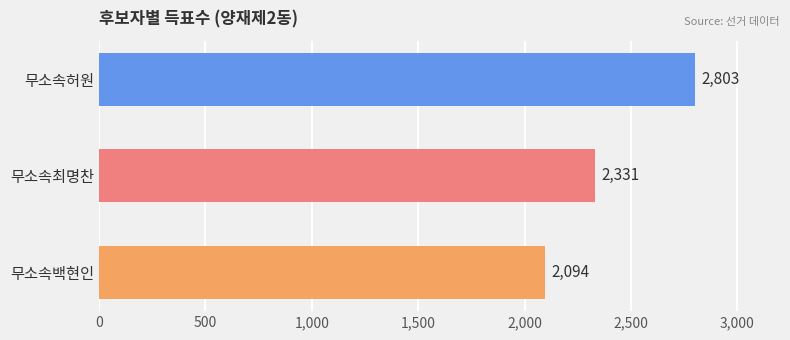

List the labels in order of value, smallest first.

무소속백현인, 무소속최명찬, 무소속허원